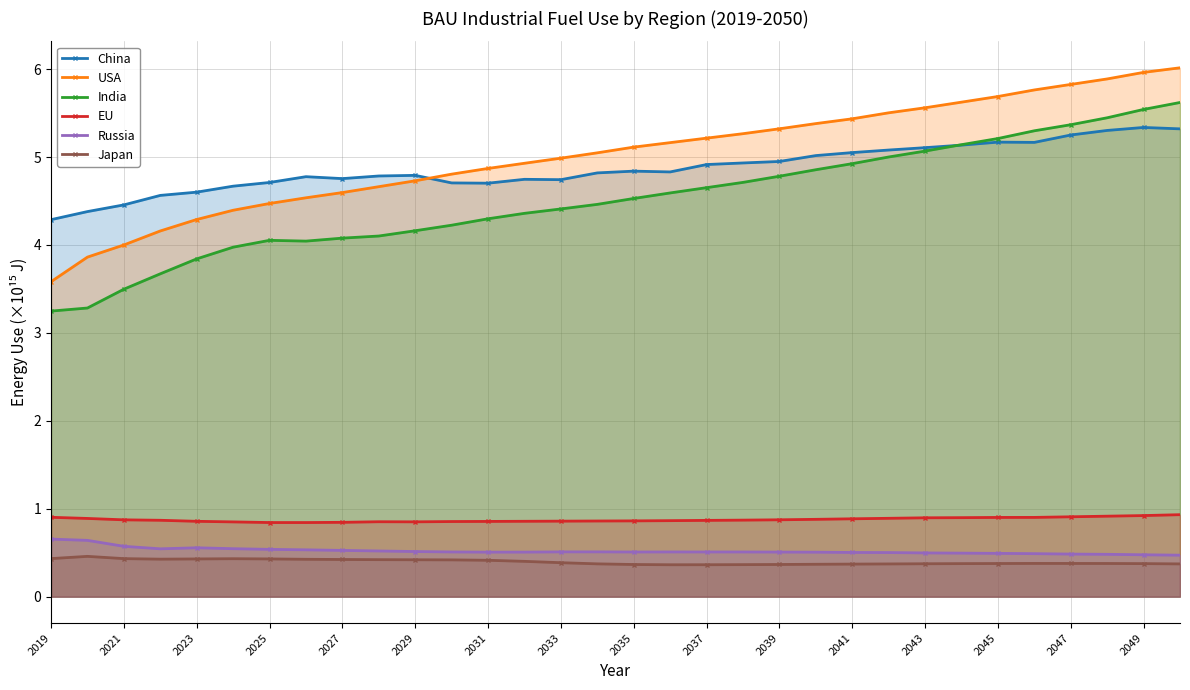

True or false: Russia has more than 0 interior local peaks.

True